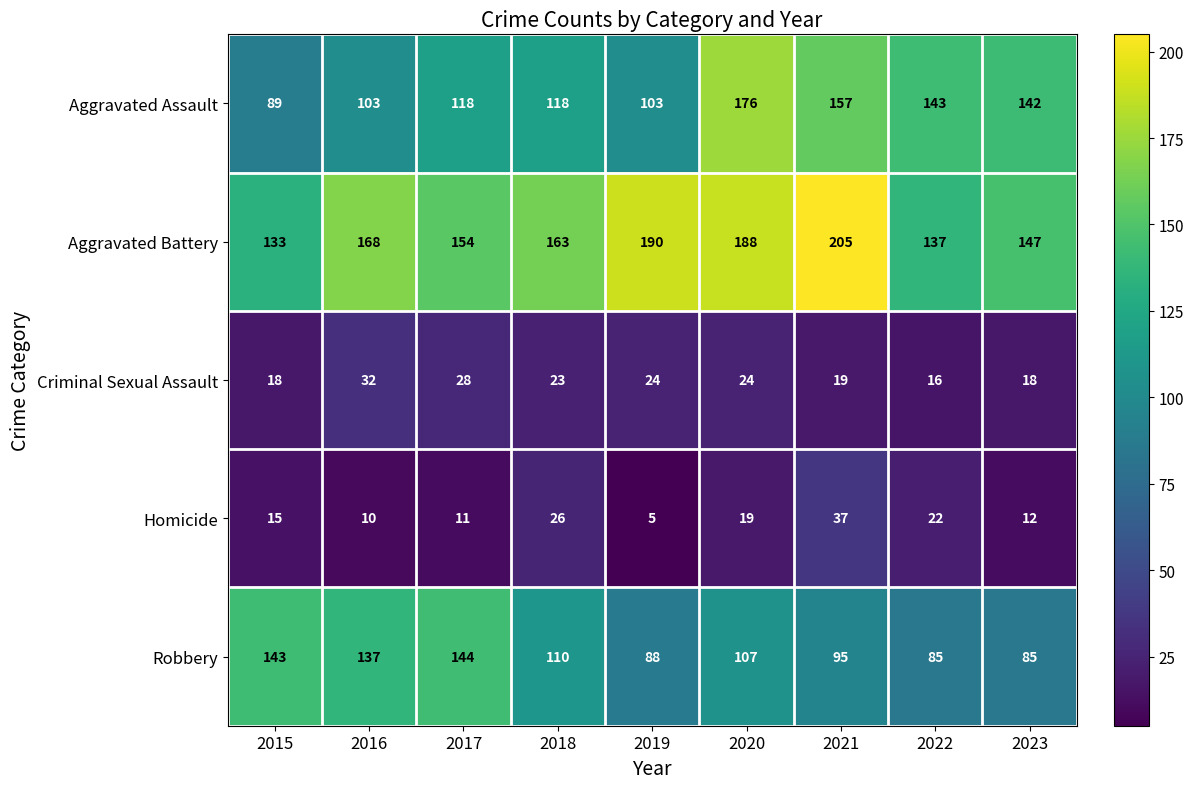

What is the total value across all series at 2022?

403